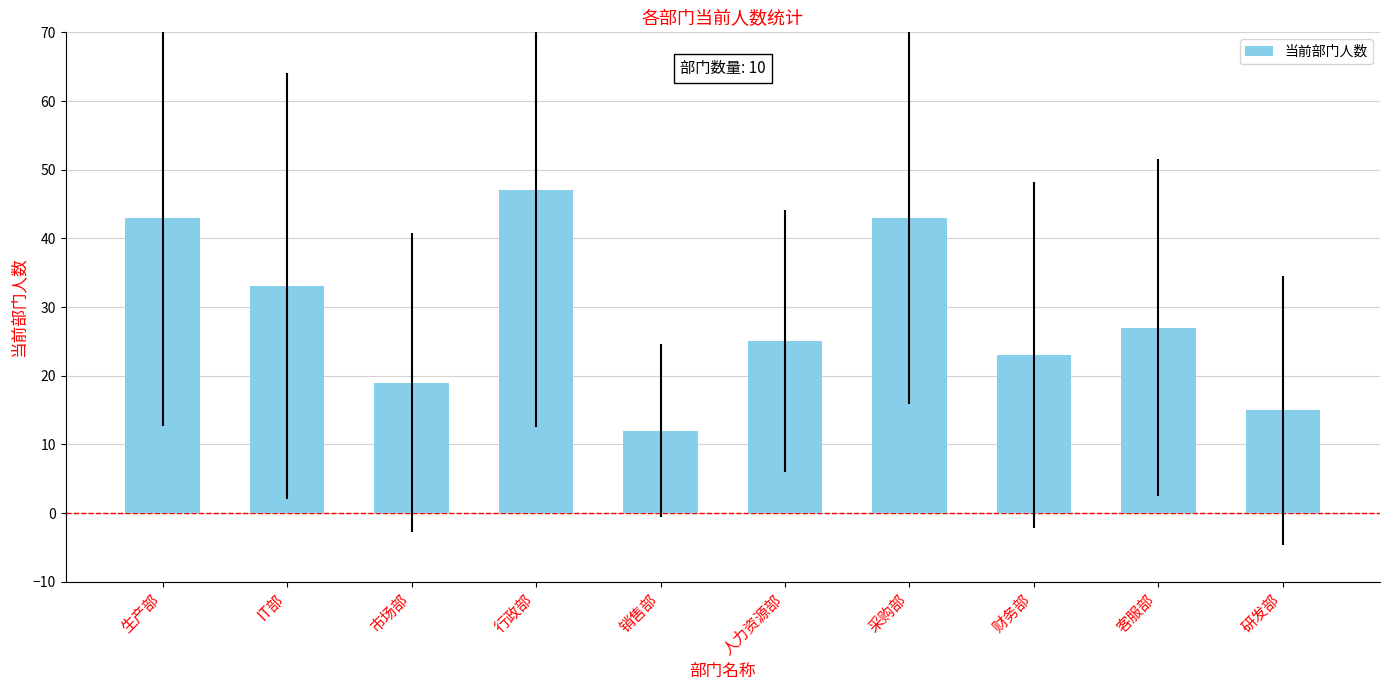

What position from the right is IT部?

9